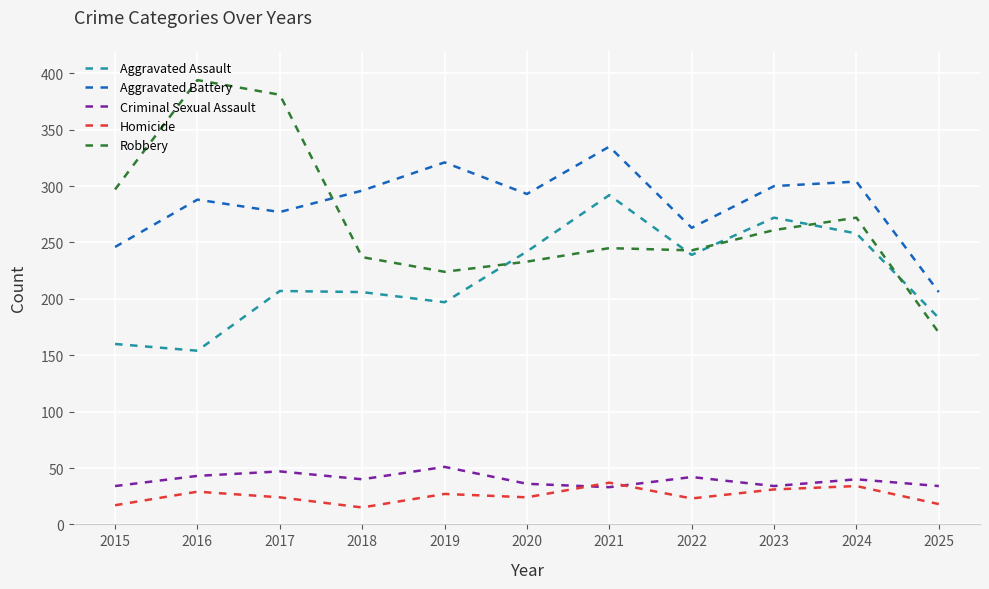

The value of Robbery at 2024 is 272. True or false?

True